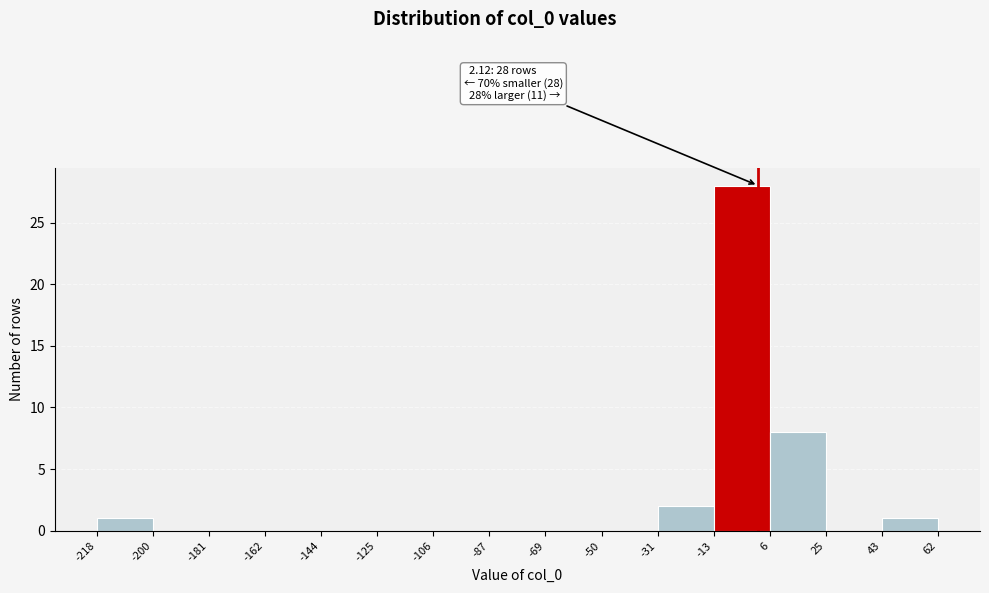

Over which range of the x-axis is the bar tallest?

-13 to 6